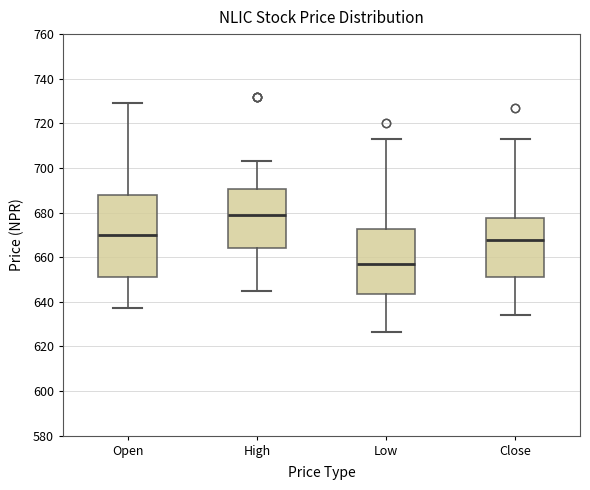

Which box's median line is the lowest?

Low